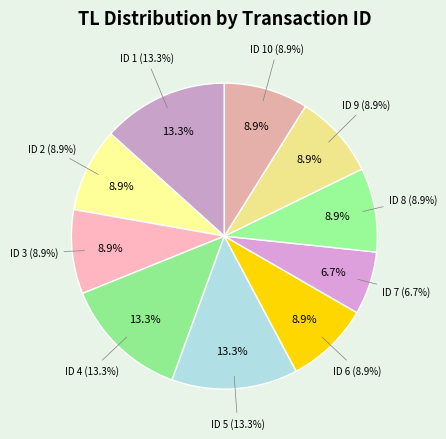

Is it true that 9 is 9% of the pie?

True